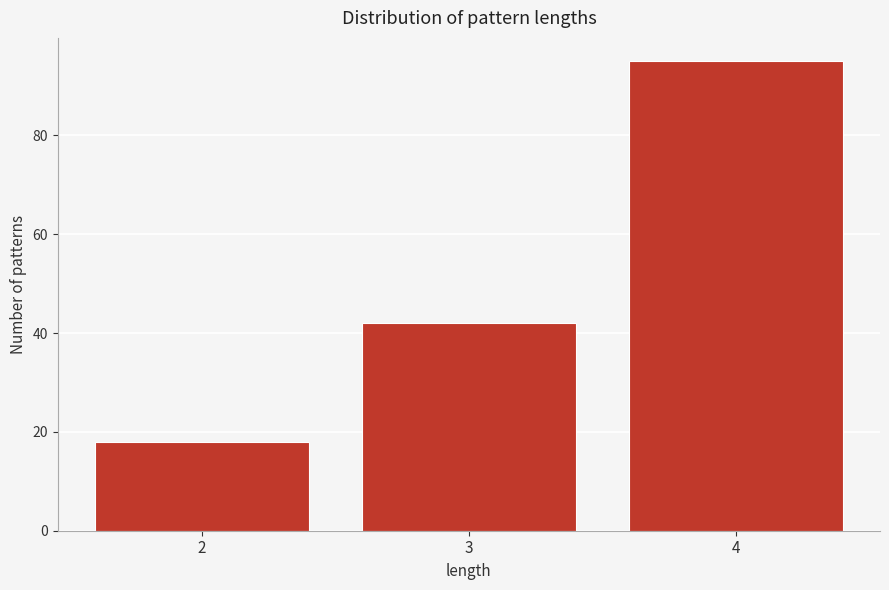

Reading left to right, what are all the values shown in this chart?

2=18	3=42	4=95